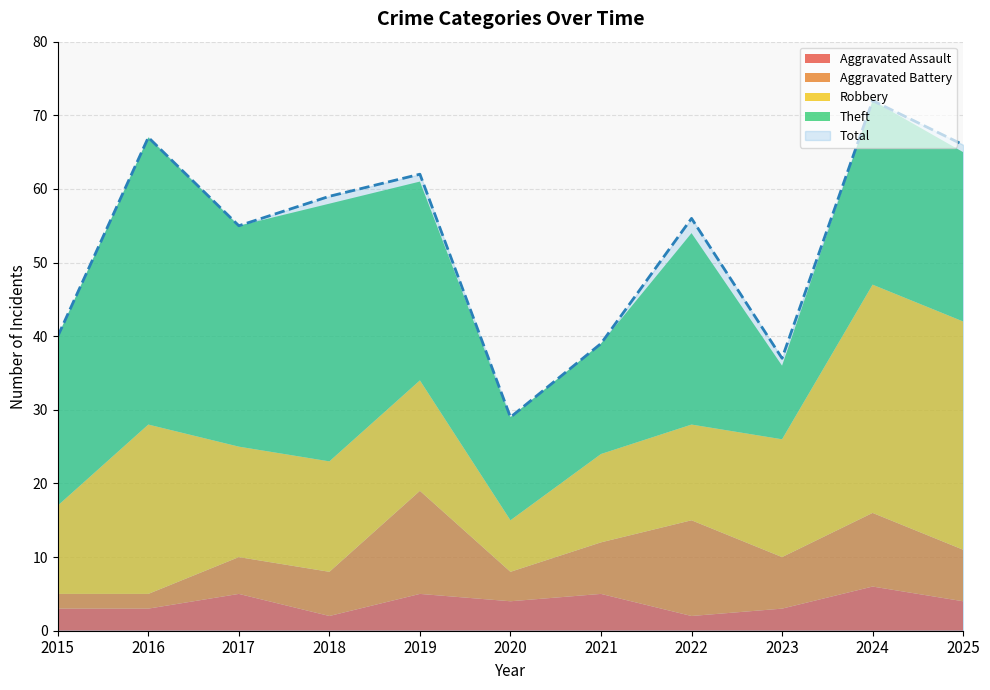

Rank the series by their maximum value, from highest to lowest.

Total, Theft, Robbery, Aggravated Battery, Aggravated Assault